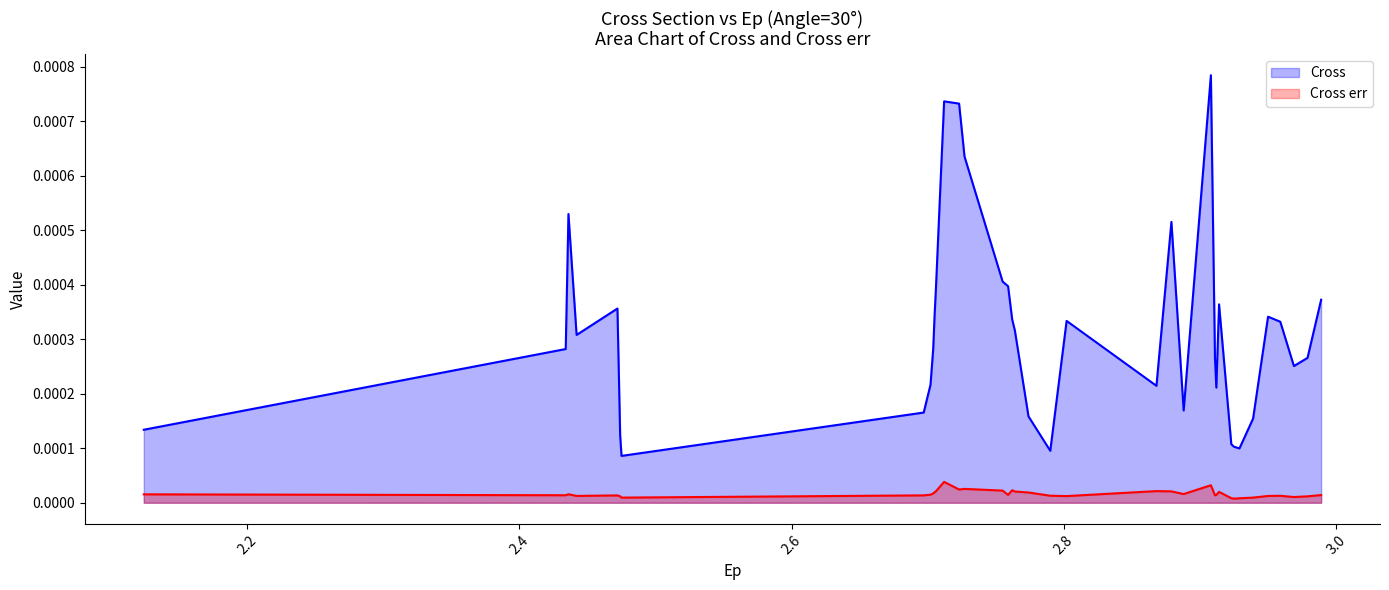

What are all the series names shown in the legend?

Cross, Cross err